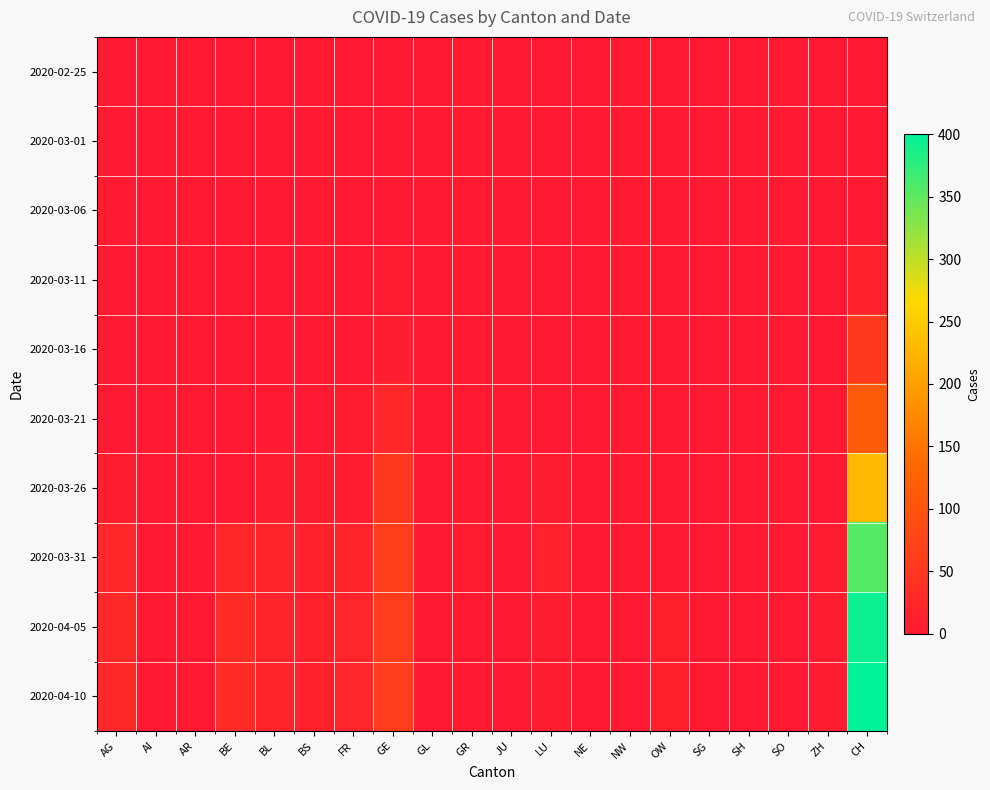

Reading left to right, list all the values displayed in this chart.

2020-02-25: AG=0	AI=0	AR=0	BE=0	BL=0	BS=0	FR=0	GE=0	GL=0	GR=0	JU=0	LU=0	NE=0	NW=0	OW=0	SG=0	SH=0	SO=0	ZH=0	CH=0
2020-03-01: AG=0	AI=0	AR=0	BE=0	BL=0	BS=0	FR=0	GE=0	GL=0	GR=0	JU=0	LU=0	NE=0	NW=0	OW=0	SG=0	SH=0	SO=0	ZH=0	CH=0
2020-03-06: AG=4	AI=0	AR=0	BE=0	BL=2	BS=0	FR=0	GE=0	GL=0	GR=0	JU=0	LU=2	NE=0	NW=0	OW=0	SG=0	SH=0	SO=0	ZH=0	CH=4
2020-03-11: AG=1	AI=0	AR=0	BE=0	BL=1	BS=2	FR=0	GE=6	GL=0	GR=0	JU=0	LU=0	NE=0	NW=0	OW=0	SG=0	SH=0	SO=0	ZH=0	CH=17
2020-03-16: AG=0	AI=0	AR=0	BE=0	BL=4	BS=0	FR=0	GE=10	GL=0	GR=0	JU=0	LU=0	NE=0	NW=0	OW=0	SG=0	SH=0	SO=0	ZH=0	CH=56
2020-03-21: AG=0	AI=0	AR=0	BE=0	BL=4	BS=0	FR=6	GE=25	GL=0	GR=1	JU=0	LU=0	NE=0	NW=0	OW=0	SG=0	SH=0	SO=0	ZH=0	CH=114
2020-03-26: AG=10	AI=0	AR=0	BE=0	BL=9	BS=8	FR=5	GE=52	GL=0	GR=4	JU=0	LU=9	NE=0	NW=0	OW=1	SG=0	SH=0	SO=0	ZH=1	CH=230
2020-03-31: AG=25	AI=0	AR=0	BE=23	BL=18	BS=15	FR=20	GE=64	GL=0	GR=5	JU=1	LU=14	NE=0	NW=0	OW=3	SG=0	SH=0	SO=0	ZH=6	CH=355
2020-04-05: AG=27	AI=0	AR=0	BE=35	BL=19	BS=16	FR=21	GE=61	GL=0	GR=3	JU=0	LU=10	NE=2	NW=0	OW=13	SG=3	SH=0	SO=0	ZH=7	CH=393
2020-04-10: AG=27	AI=0	AR=0	BE=35	BL=19	BS=16	FR=21	GE=61	GL=0	GR=3	JU=0	LU=10	NE=2	NW=0	OW=13	SG=3	SH=0	SO=0	ZH=7	CH=400